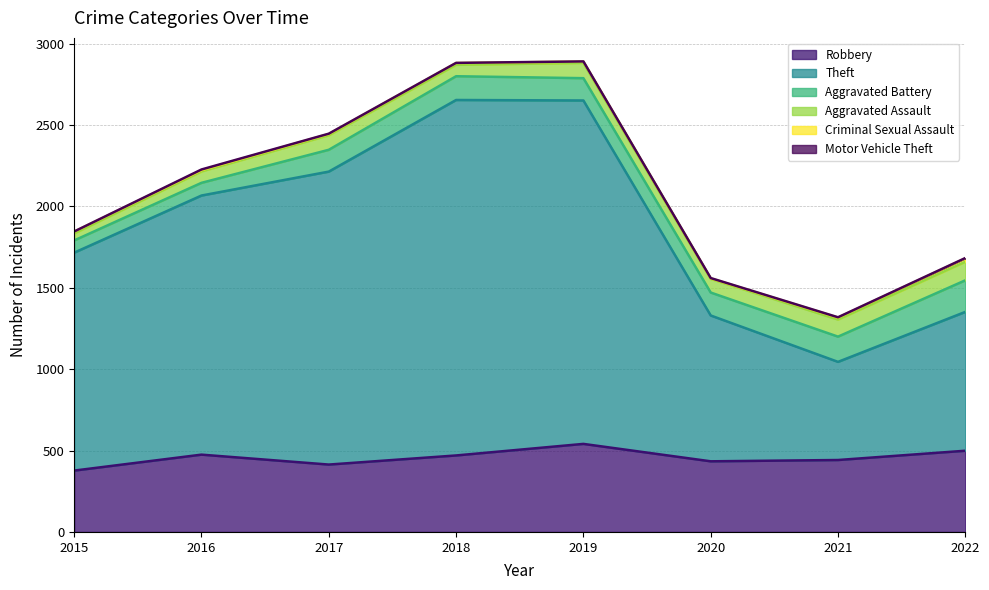

Reading left to right, extract all data points from this chart.

Robbery: 377	475	414	470	541	434	442	499
Theft: 1339	1592	1800	2184	2110	896	603	853
Aggravated Battery: 75	78	134	146	137	141	155	194
Aggravated Assault: 43	70	89	70	94	84	105	114
Criminal Sexual Assault: 11	8	8	11	8	3	12	21
Motor Vehicle Theft: 1	4	2	1	1	2	2	2